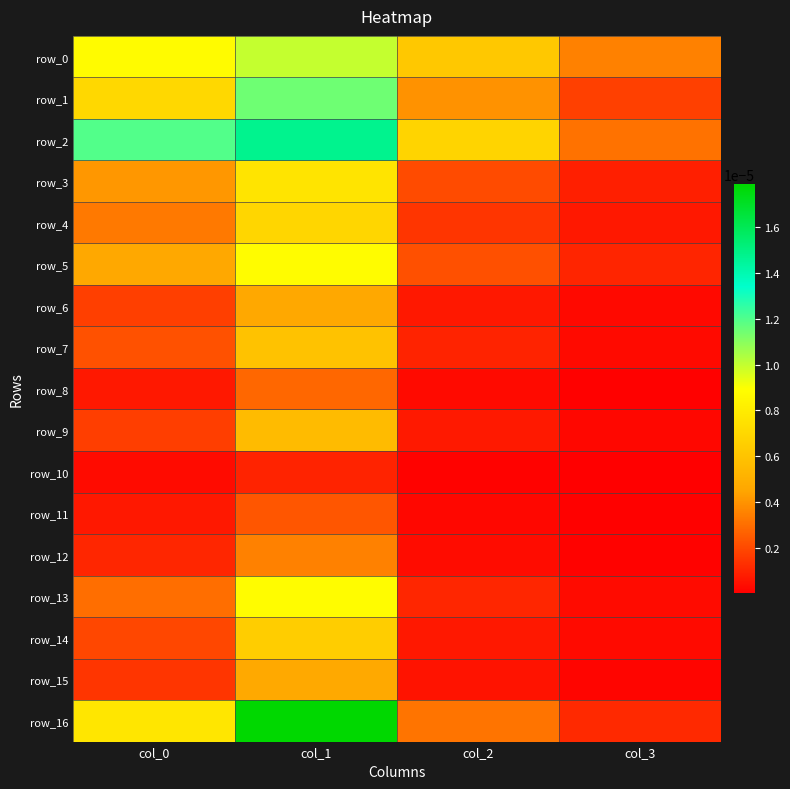

At which label does row_14 reach its peak?

col_1